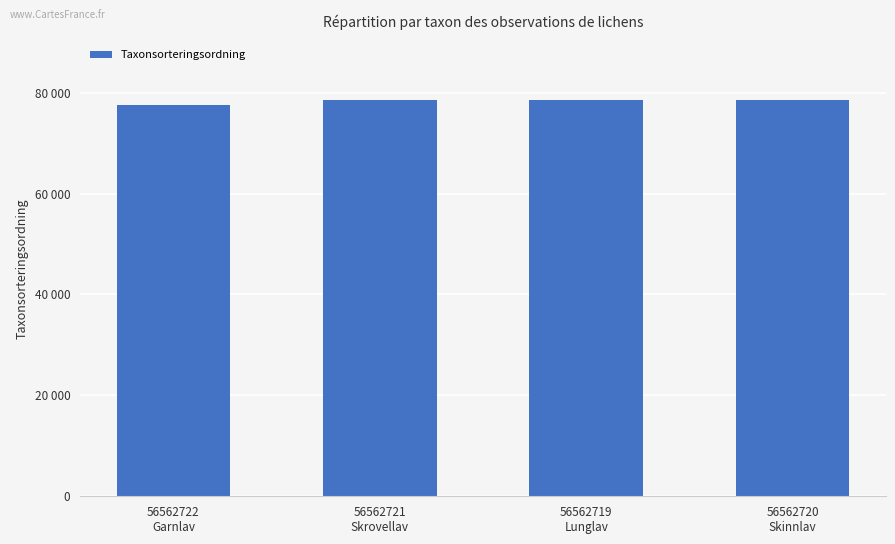

What is the label of the 1st bar from the right?

56562720
Skinnlav